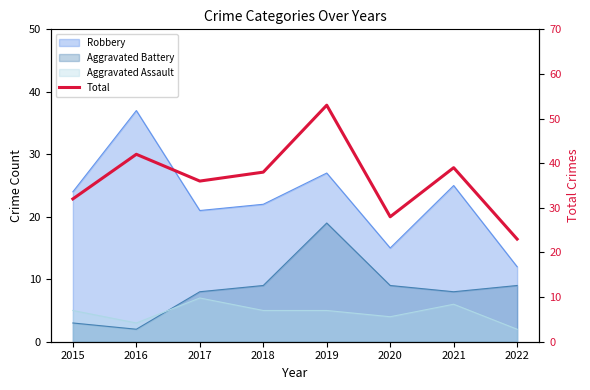

Which has a higher value, 2018 or 2022?

2018